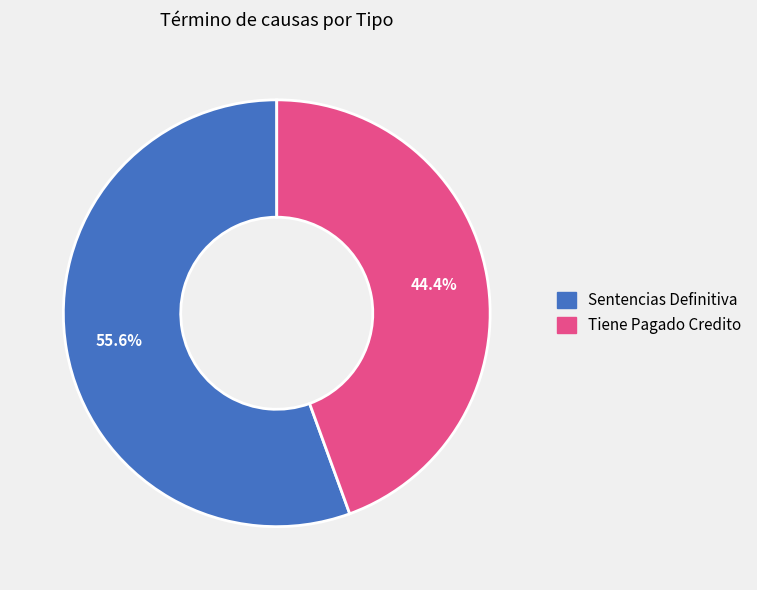

Which slice is the smallest?

Tiene Pagado Credito